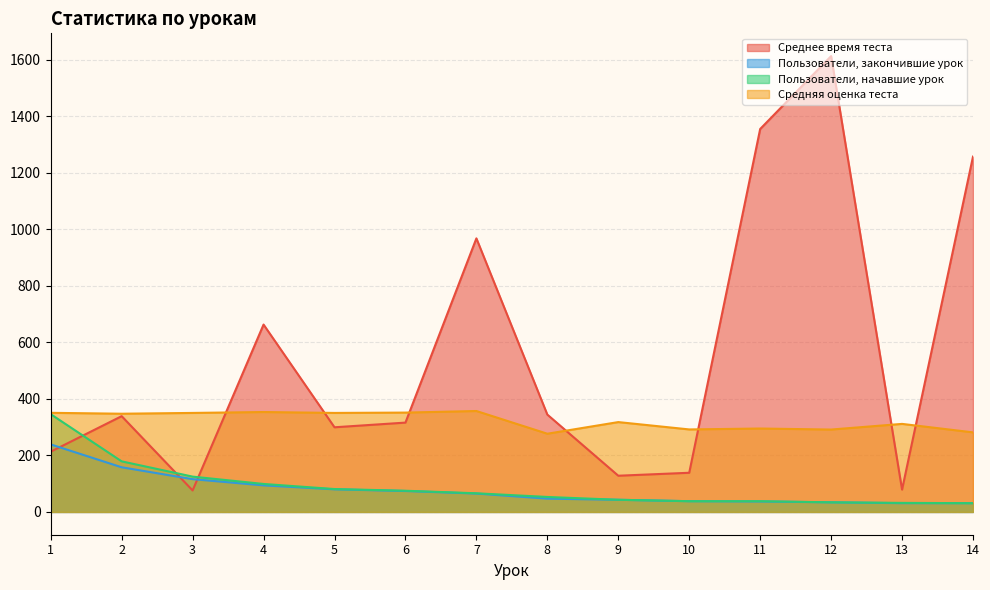

Reading right to left, list all the values displayed in this chart.

Среднее время теста: 14=1257.6	13=79.0	12=1613.2	11=1355.3	10=138.6	9=128.1	8=344.5	7=968.2	6=316.1	5=299.6	4=663.1	3=76.0	2=338.9	1=213.2
Пользователи, закончившие урок: 14=31.0	13=31.0	12=34.0	11=37.0	10=38.0	9=43.0	8=47.0	7=65.0	6=74.0	5=80.0	4=94.0	3=116.0	2=158.0	1=239.0
Пользователи, начавшие урок: 14=31.0	13=32.0	12=34.0	11=38.0	10=38.0	9=43.0	8=53.0	7=66.0	6=75.0	5=81.0	4=99.0	3=125.0	2=179.0	1=346.0
Средняя оценка теста: 14=281.6	13=311.6	12=291.6	11=295.2	10=292.0	9=318.0	8=276.8	7=357.2	6=351.6	5=350.4	4=353.6	3=350.4	2=347.6	1=350.8